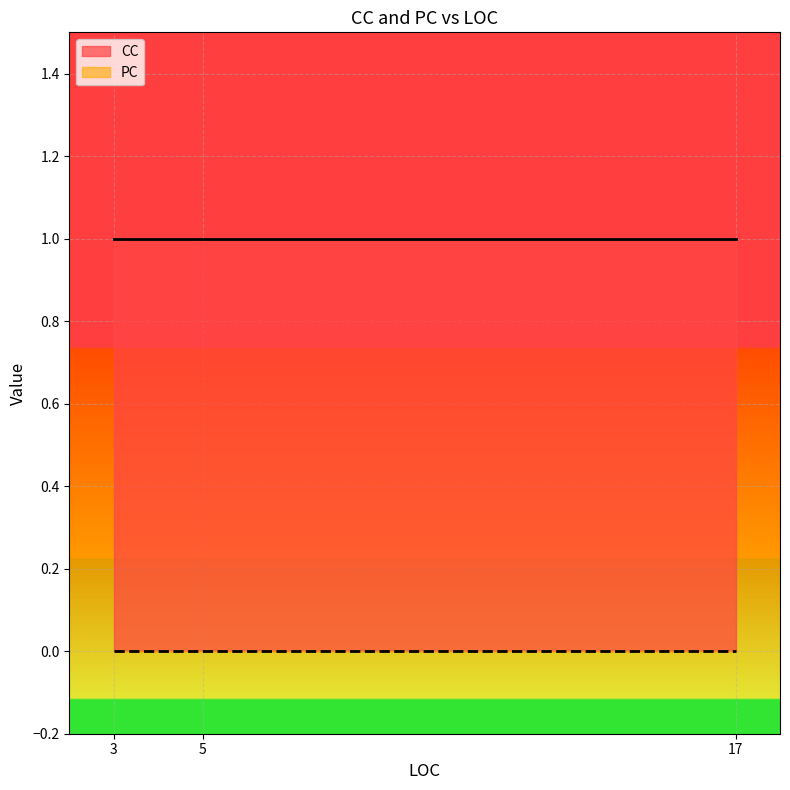

Which category has the lowest value across all series?

3